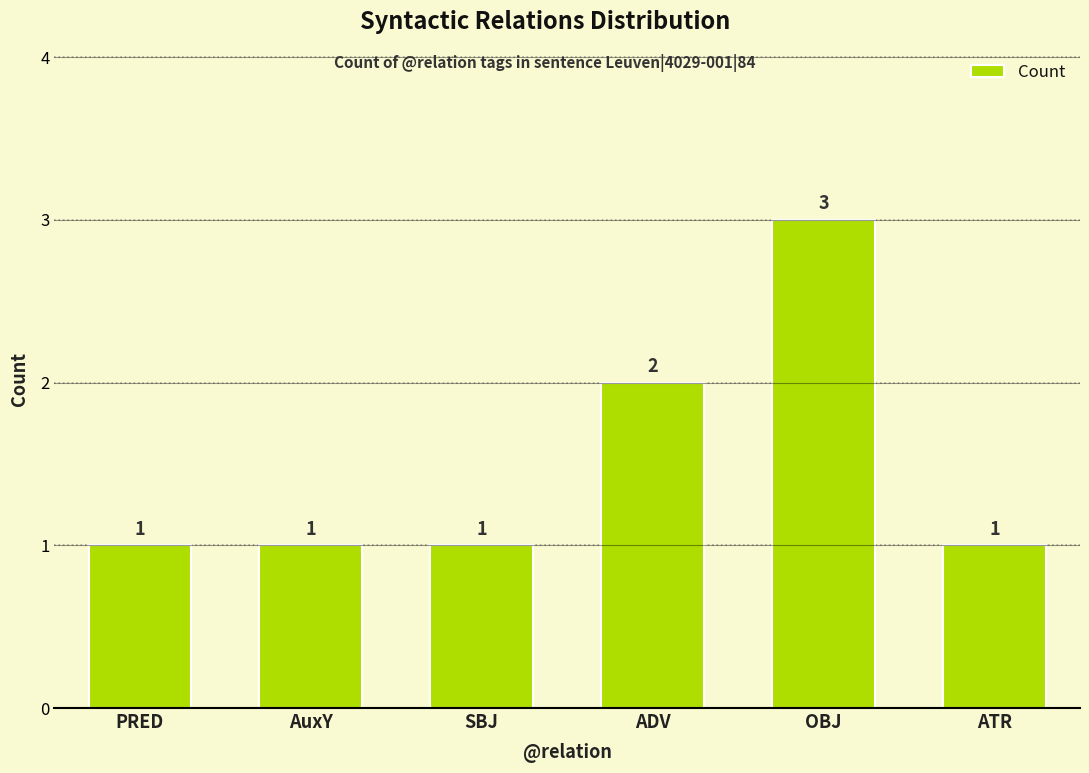

What is the minimum value shown in the chart?

1